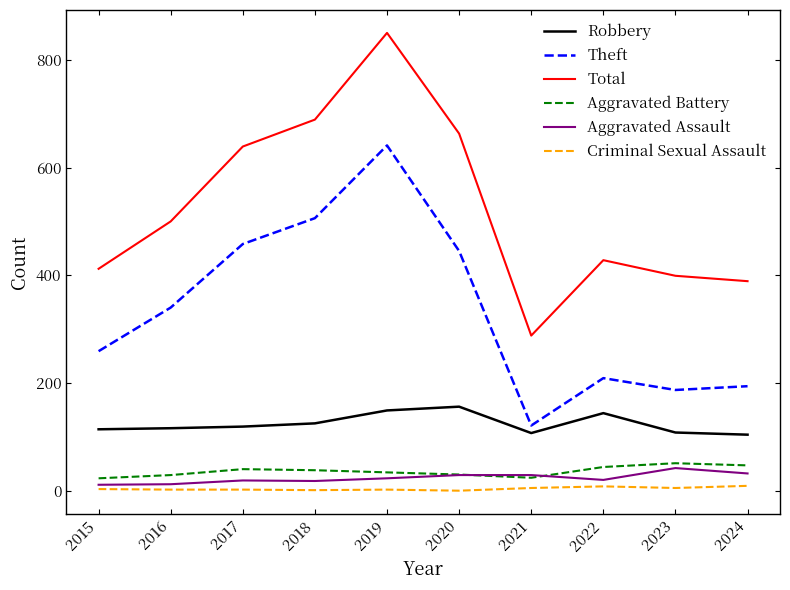

Is it true that Aggravated Battery equals 24 at 2021?

True